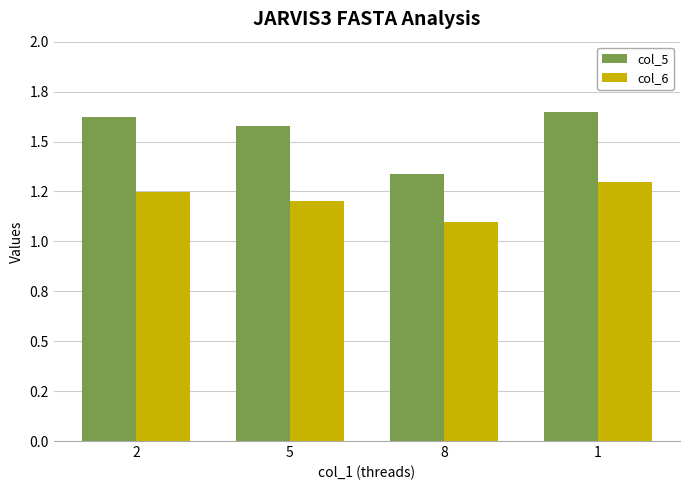

Are the bars horizontal?

No